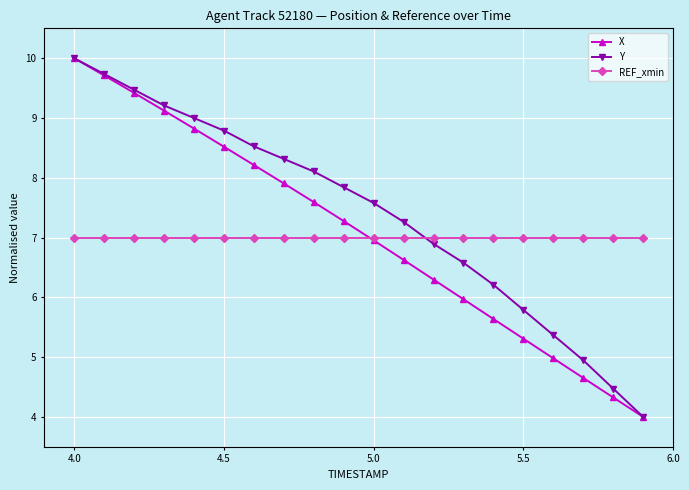

What is the smallest value displayed?

4.0